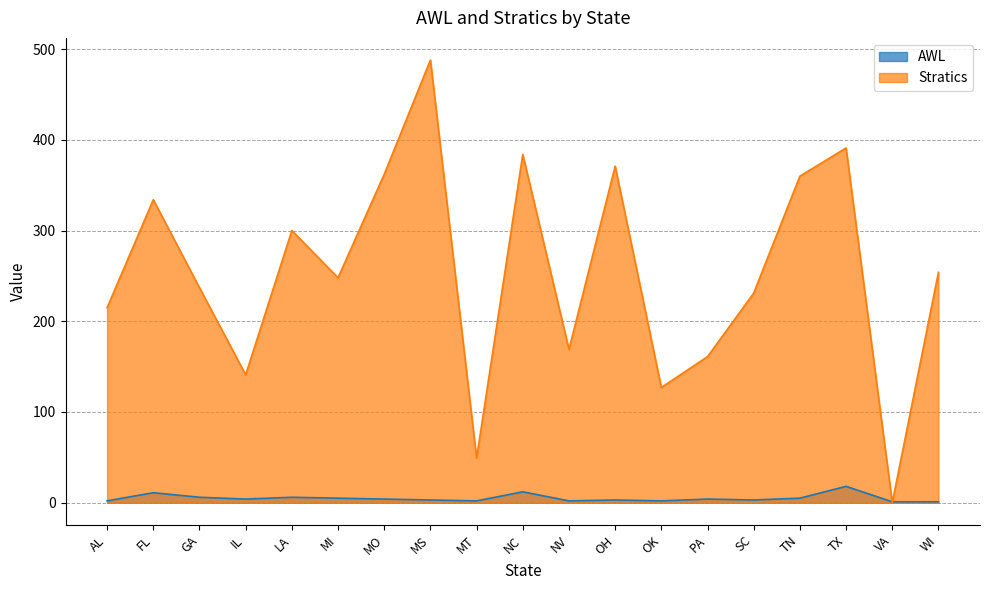

List the series in order of their overall mean, lowest first.

AWL, Stratics